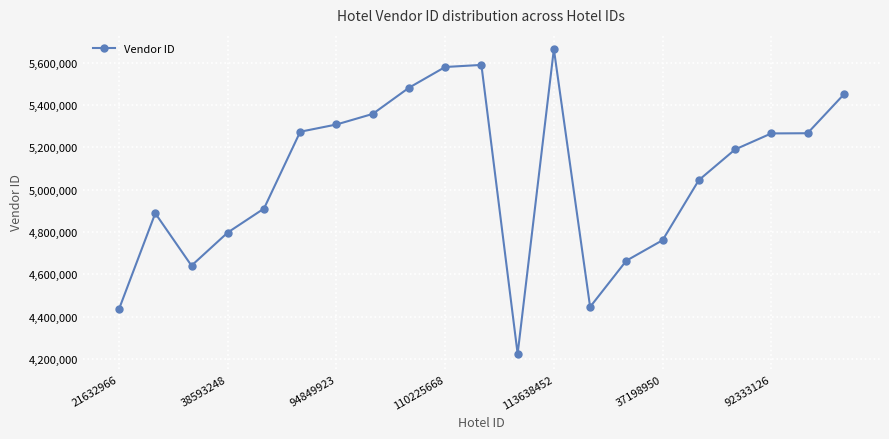

What is the difference between the second highest and minimum values?

1365591